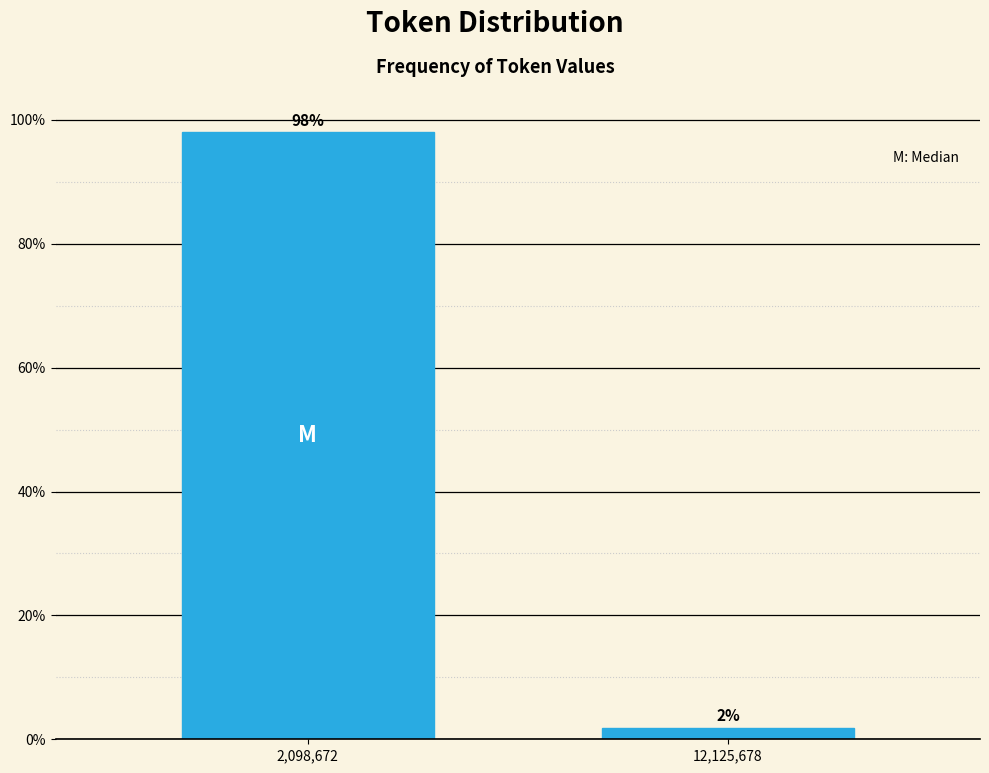

What is the label of the 1st bar from the right?

12,125,678